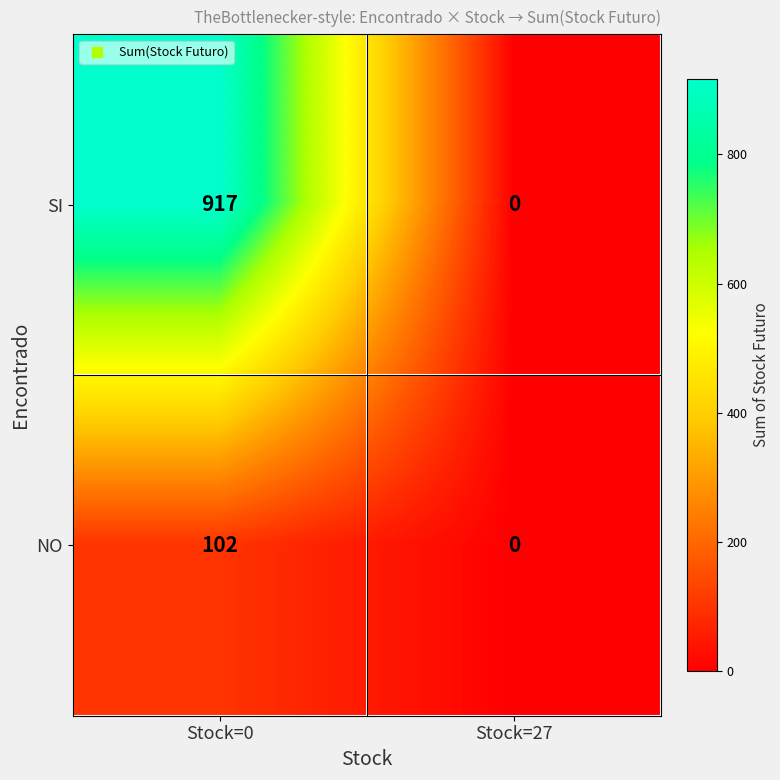

What is the total value across all series at Stock=0?

1019